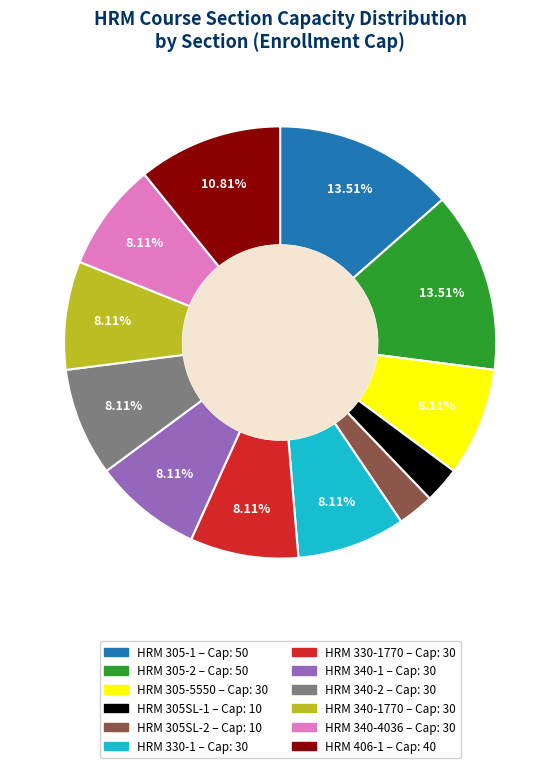

Is there any slice that represents more than half of the pie?

No